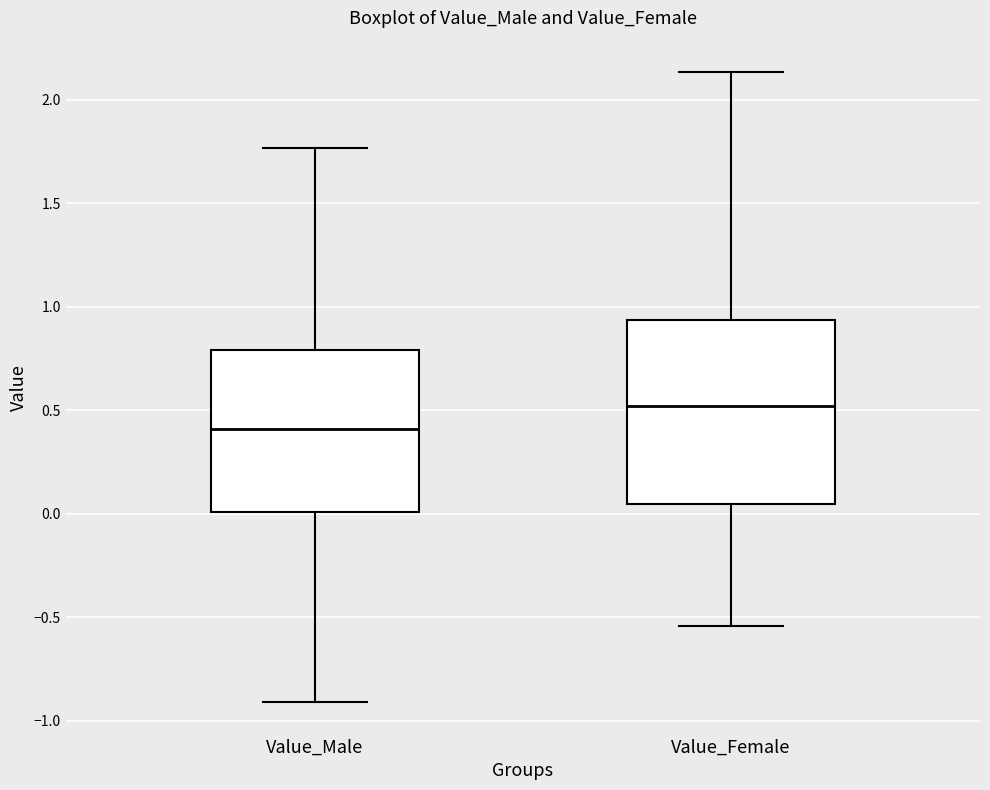

Reading left to right, transcribe this box plot: for each box, give where its median line is, the range the box spans, and where its two whiskers end, as read against the y-axis. The values are not printed on the chart, so give them approximately, as read against the axis.

Value_Male: median 0.40, box 0.00 to 0.80, whiskers -0.90 to 1.75
Value_Female: median 0.50, box 0.05 to 0.95, whiskers -0.55 to 2.15